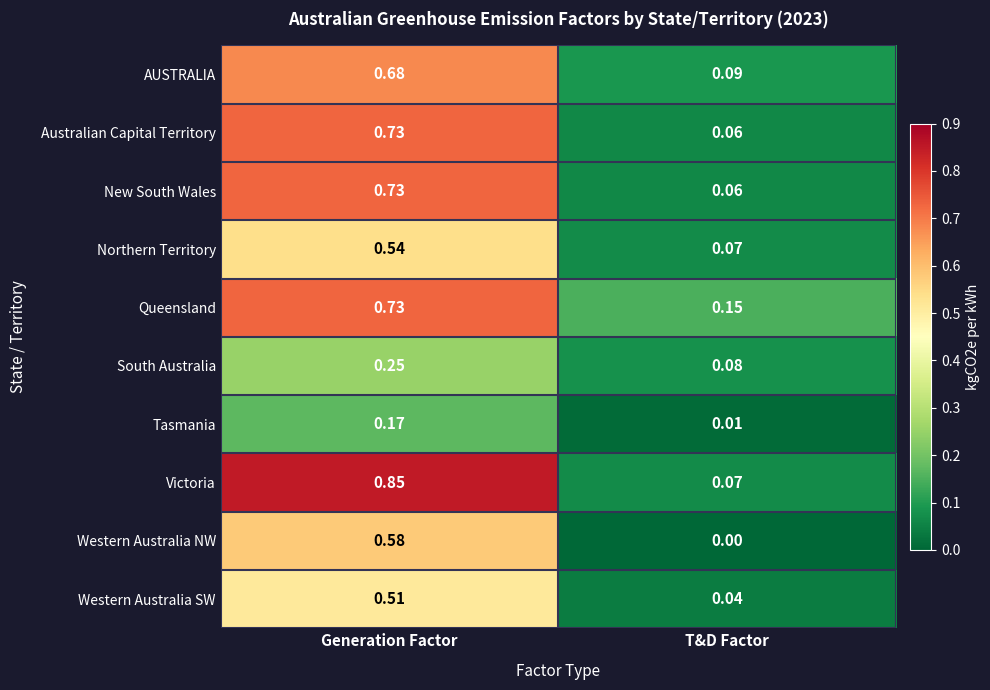

Which series has the widest spread of values?

Victoria